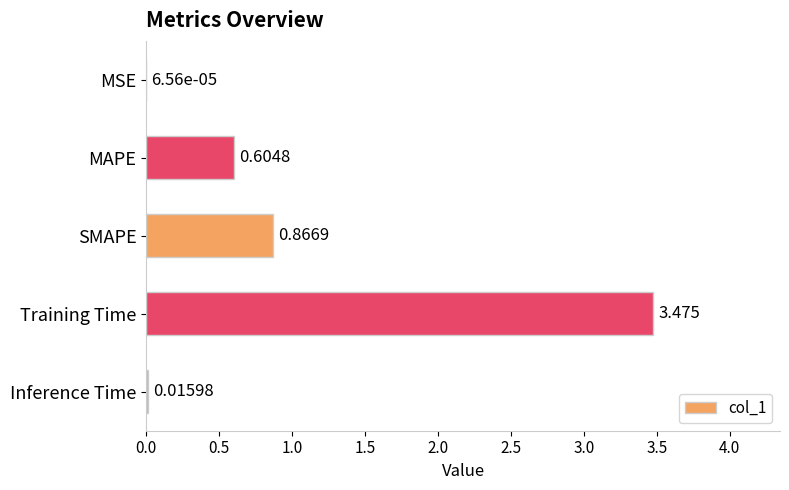

Which has a higher value, Training Time or Inference Time?

Training Time